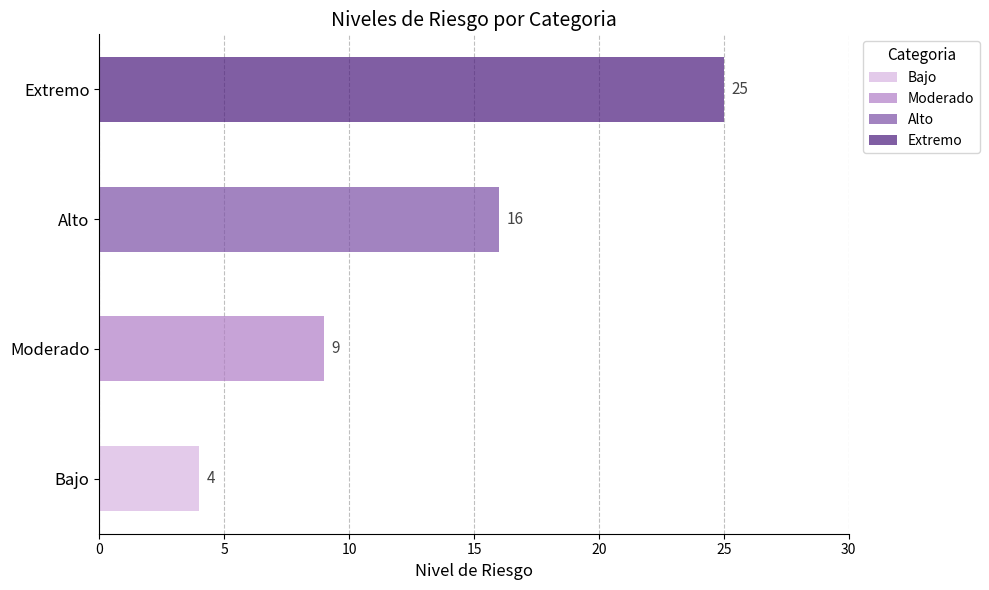

What is the label of the 4th bar from the right?

Bajo